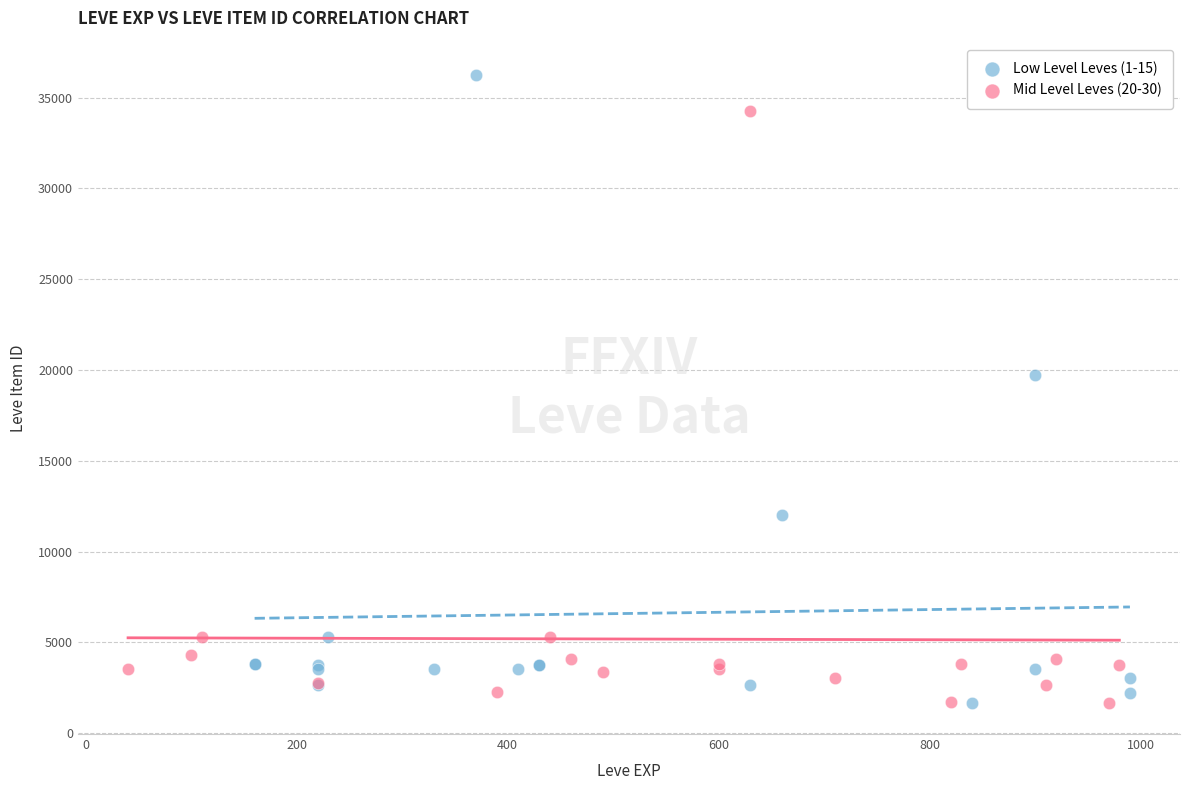

Which series reaches the maximum Y coordinate?

Low Level Leves (1-15)